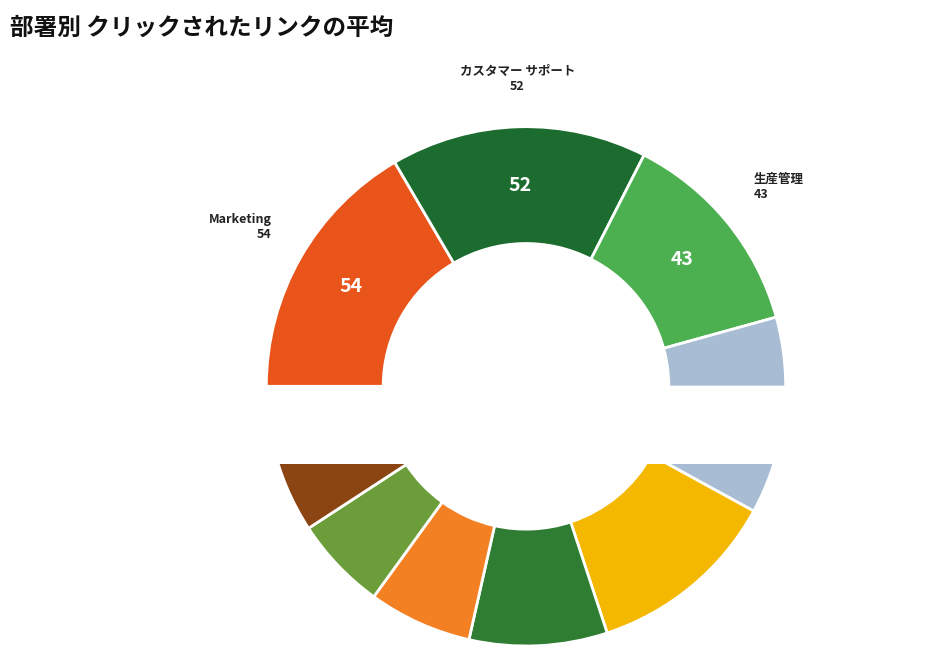

Rank the categories by value from highest to lowest.

Marketing, カスタマー サポート, 生産管理, HR, Sales, 操作, IT, Engineering, ファイナンス, 法的事項